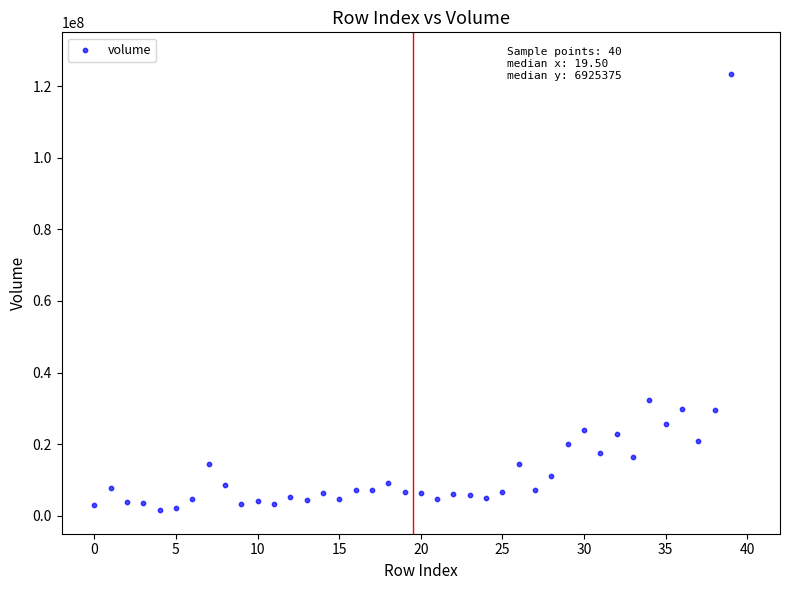

What Y value in the scatter plot is closest to 62435260?

32348200